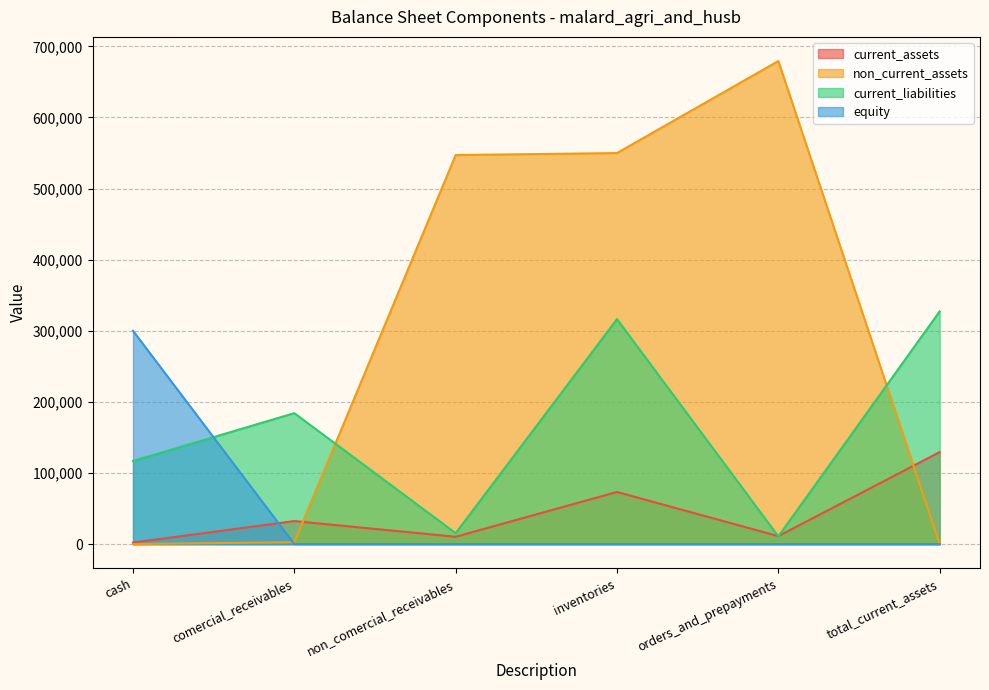

Reading left to right, what are all the values shown in this chart?

current_assets: cash=2195	comercial_receivables=32389	non_comercial_receivables=10334	inventories=73298	orders_and_prepayments=11173	total_current_assets=129389
non_current_assets: cash=98	comercial_receivables=2699	non_comercial_receivables=547093	inventories=549890	orders_and_prepayments=679279	total_current_assets=0
current_liabilities: cash=116840	comercial_receivables=184135	non_comercial_receivables=15390	inventories=316365	orders_and_prepayments=10868	total_current_assets=327233
equity: cash=300000	comercial_receivables=0	non_comercial_receivables=0	inventories=0	orders_and_prepayments=0	total_current_assets=0